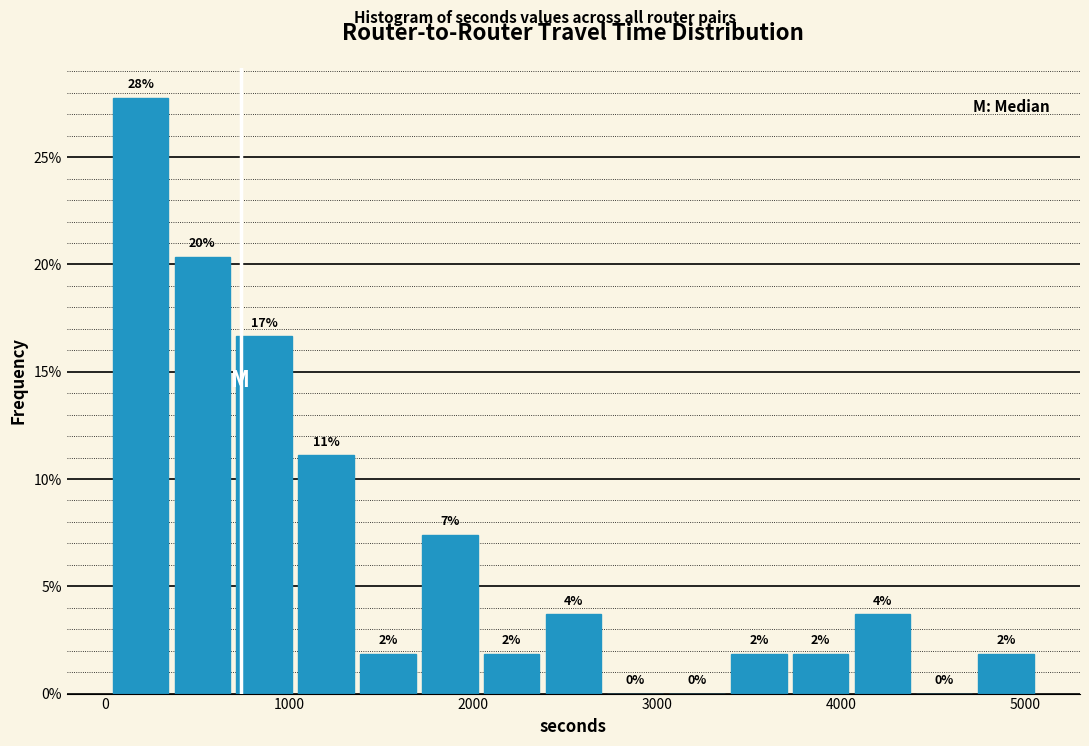

Read against the x-axis, roughly where is the centre of the tallest bar?

200